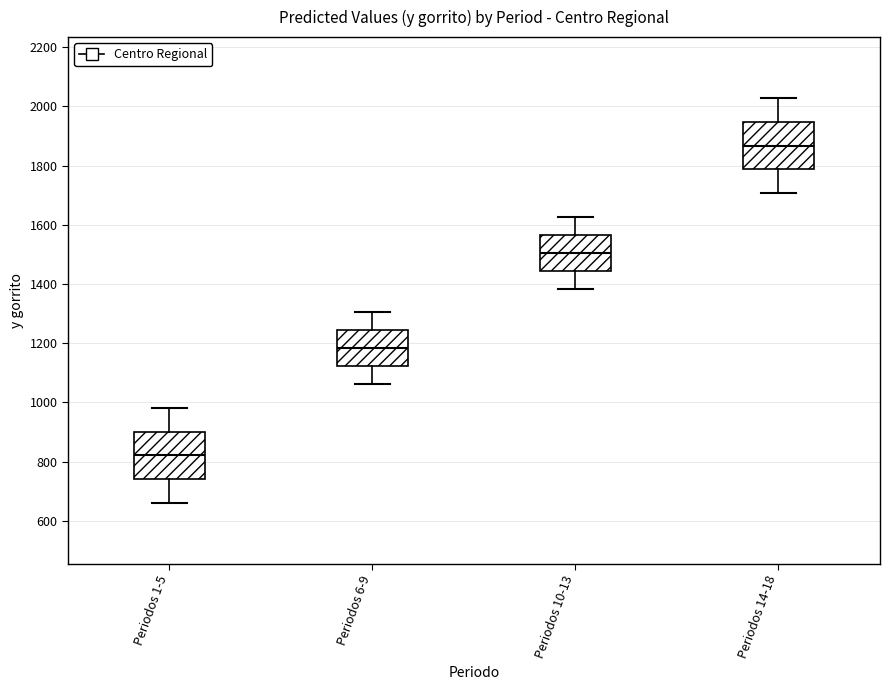

Where does the upper whisker of the box for Periodos 10-13 end on the y-axis? The values are not printed on the chart, so give them approximately, as read against the axis.

1620